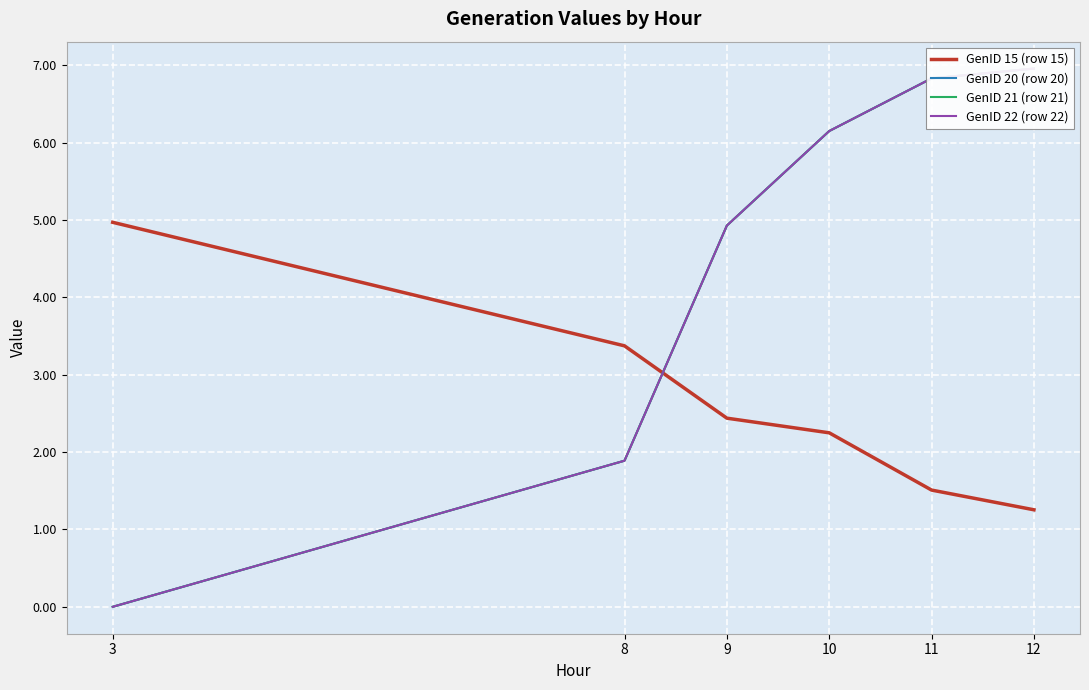

Between 3 and 11, which series saw the biggest shift?

GenID 20 (row 20)